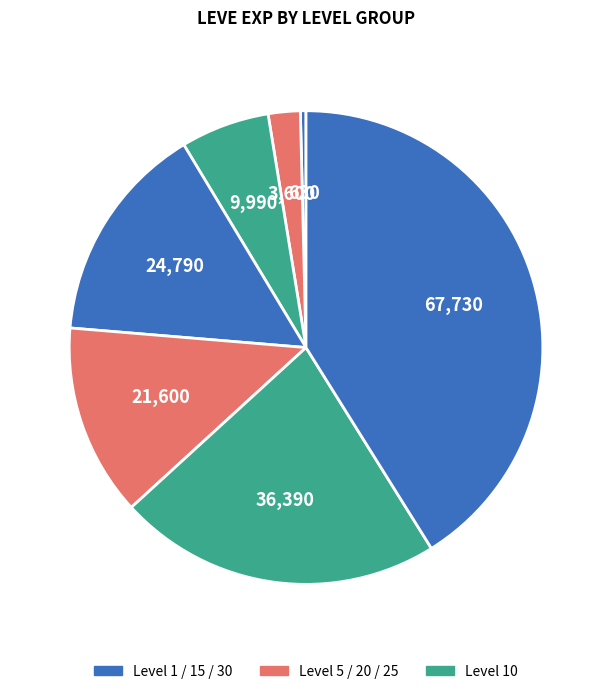

What is the largest slice in the pie chart?

Level 30